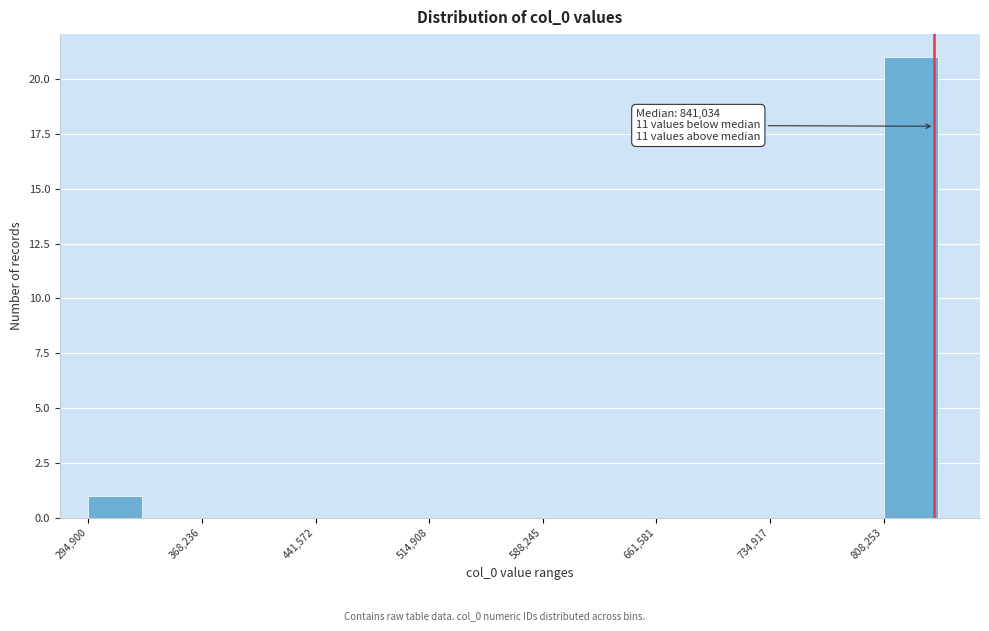

Read against the x-axis, roughly where is the centre of the tallest bar?

830000